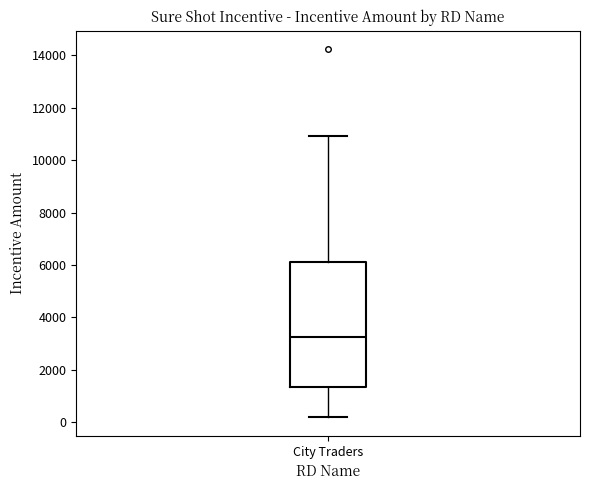

Transcribe this box plot: give where the median line is, the range the box spans, and where the two whiskers end, as read against the y-axis. The values are not printed on the chart, so give them approximately, as read against the axis.

median 3200, box 1400 to 6200, whiskers 200 to 11000